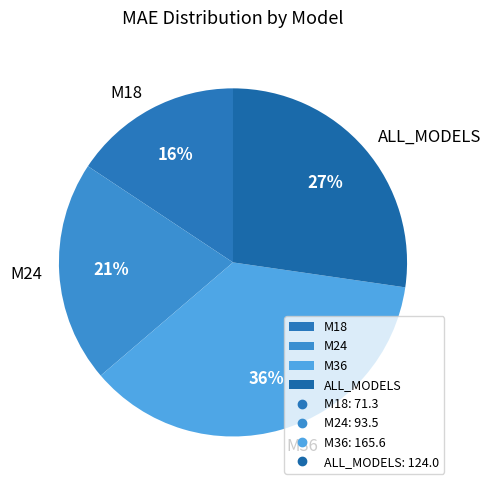

What percentage is the ALL_MODELS slice, to the nearest percent?

27%